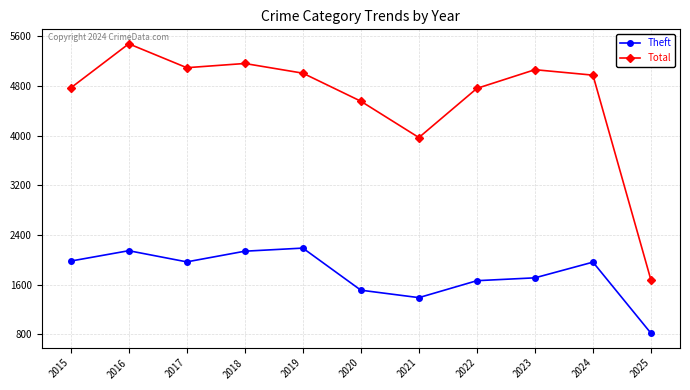

How many lines are shown in the chart?

2